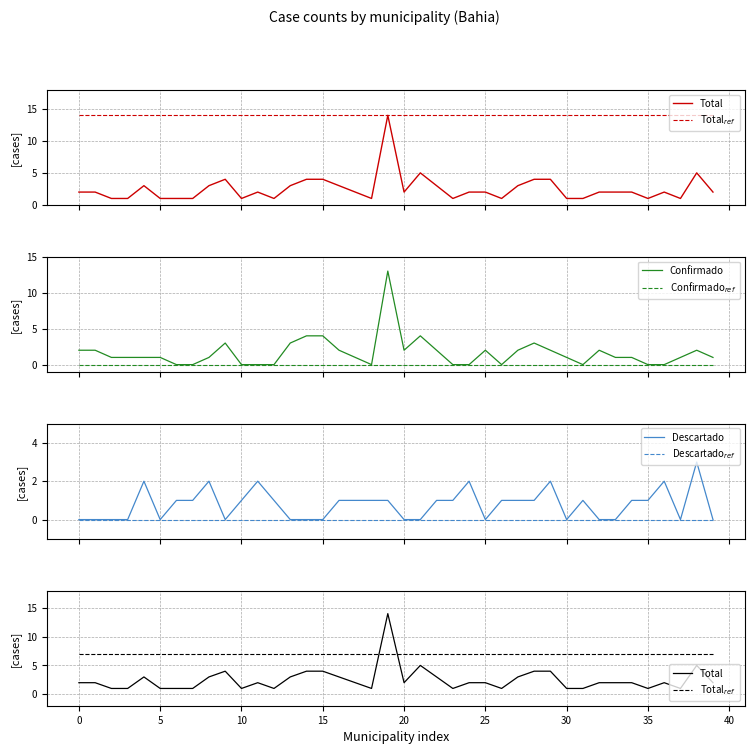

What is the maximum value for Confirmado?

13